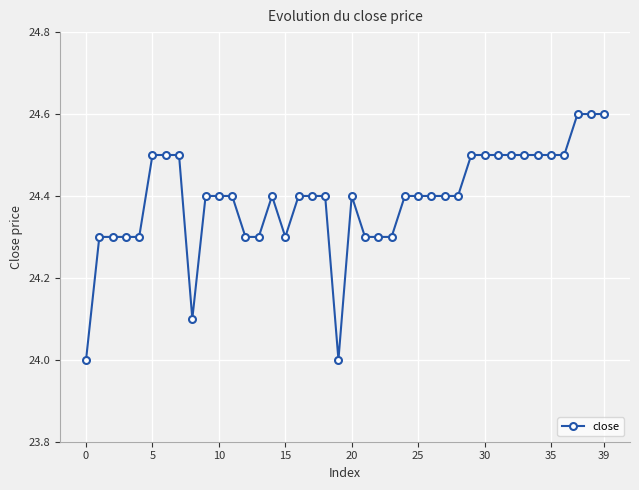

What is the value of the 8th point from the left?

24.5